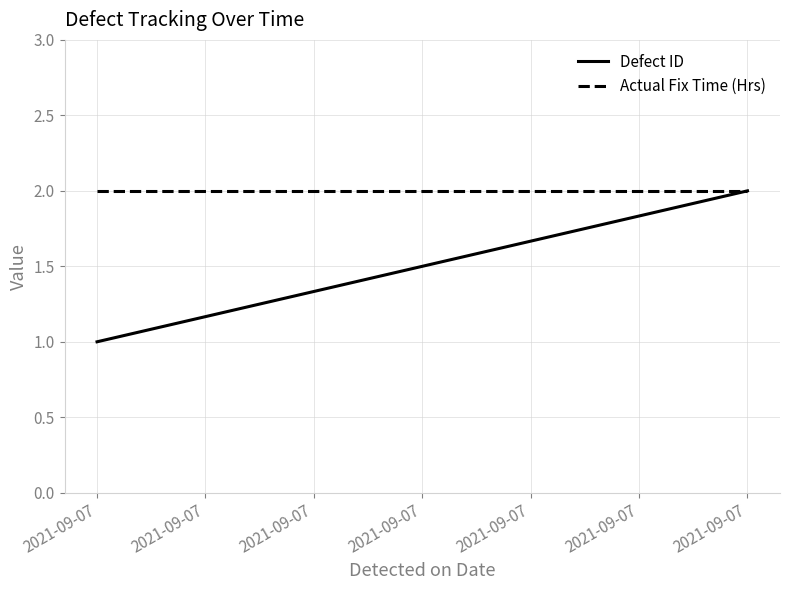

At 2021-09-07, list the series in order from largest to smallest.

Actual Fix Time (Hrs), Defect ID